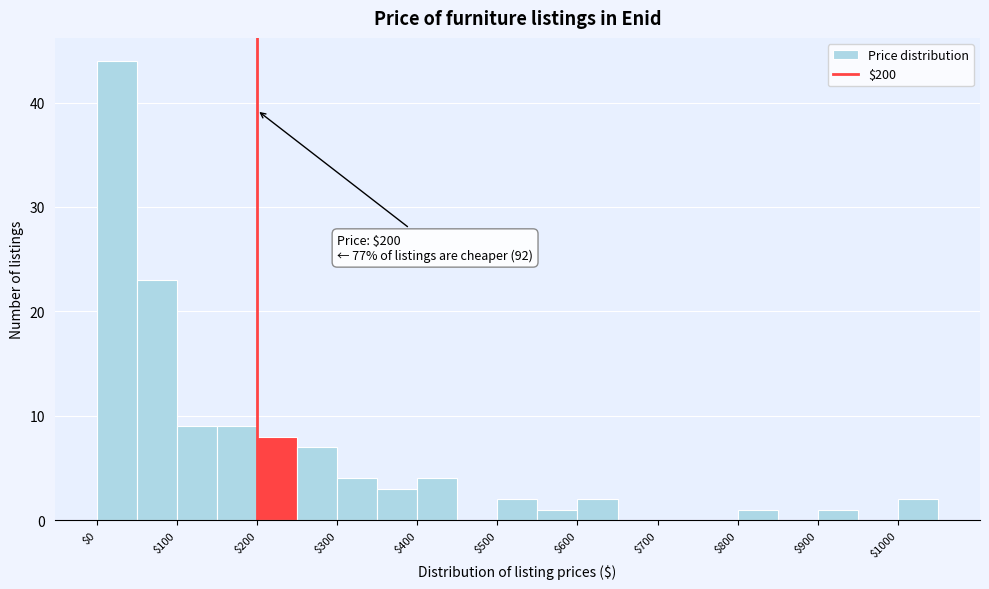

Which range on the x-axis has the tallest bar?

0 to 50